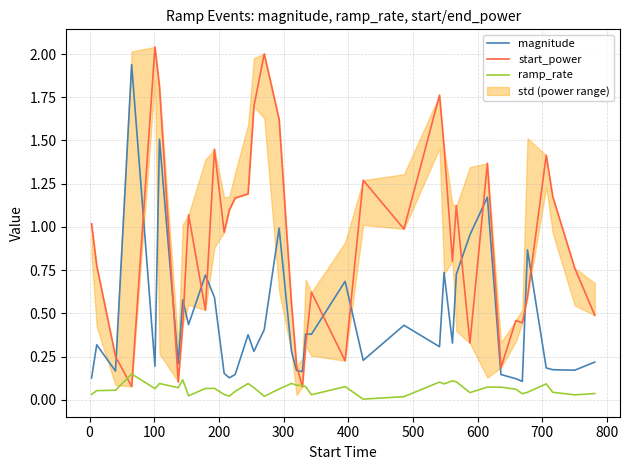

Is this an area chart (filled region under the line)?

No